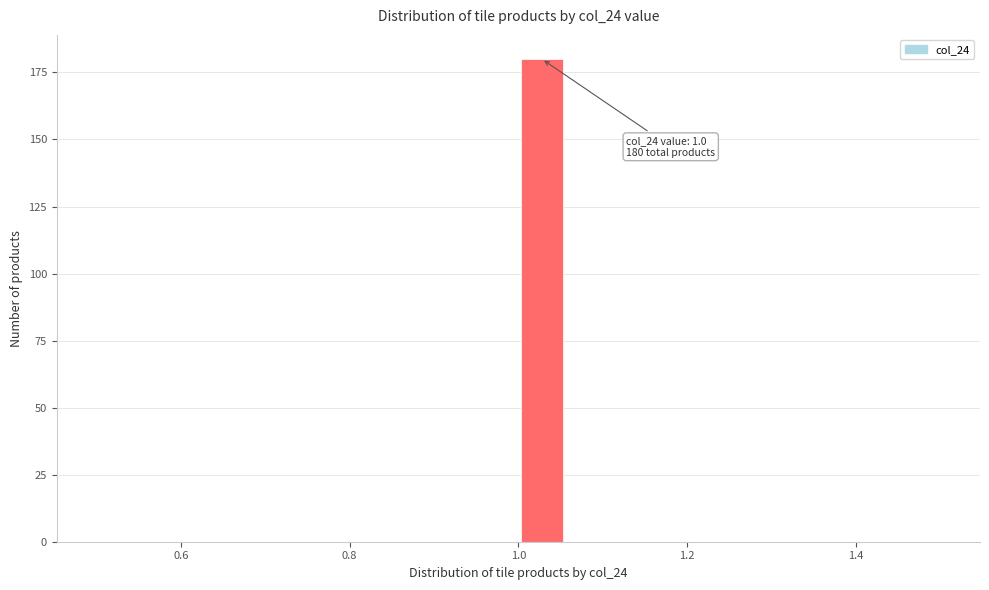

Around what value on the x-axis is the tallest bar? Give the approximate position of its centre, as read against the axis.

1.02